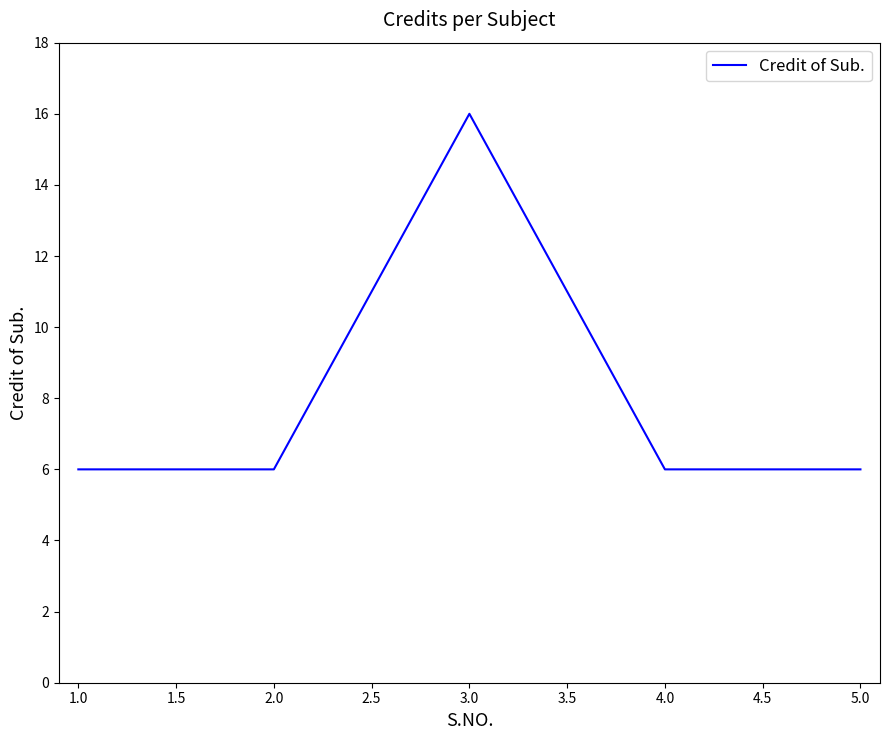

The chart shows a value of 8 at 2.0. True or false?

False